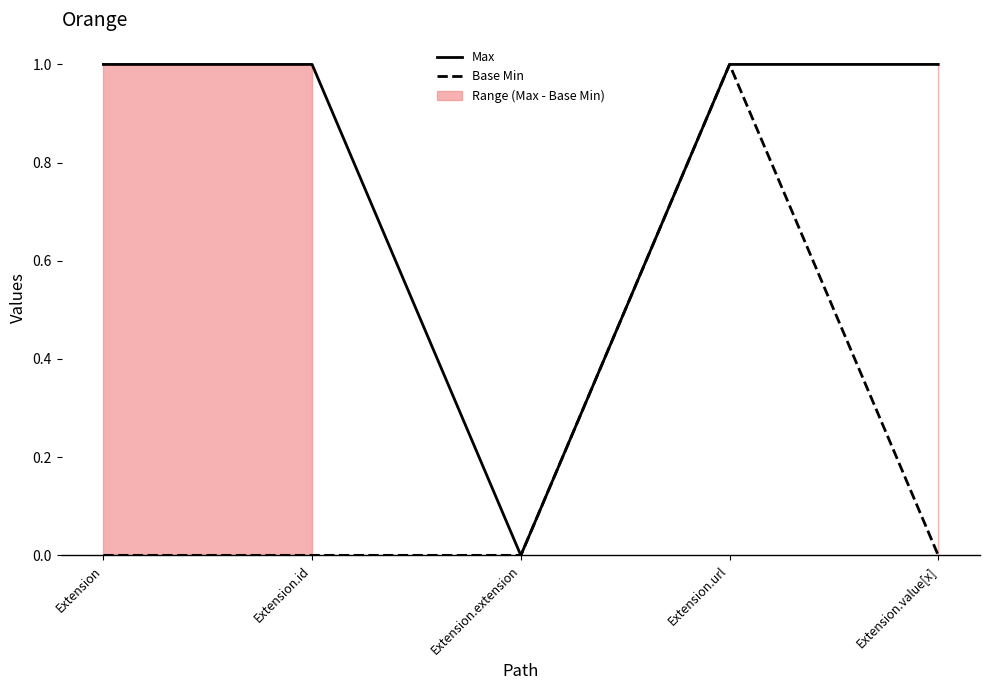

Reading left to right, what are all the values shown in this chart?

Max: 1	1	0	1	1
Base Min: 0	0	0	1	0